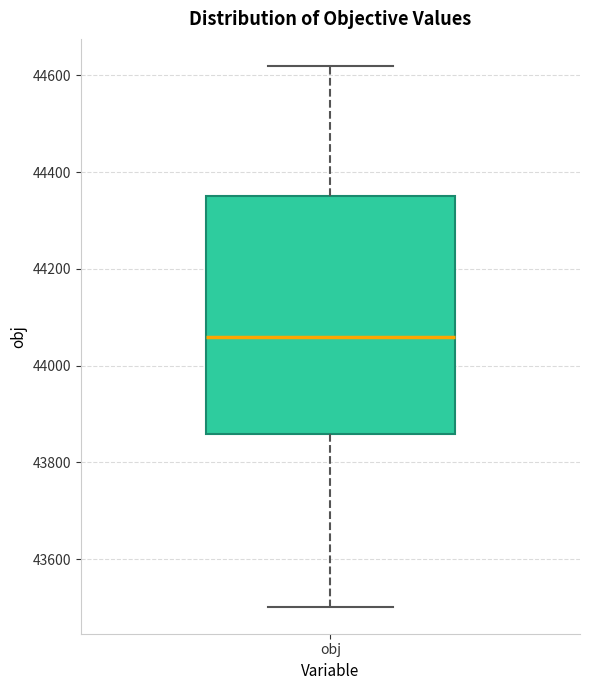

Transcribe this box plot: give where the median line is, the range the box spans, and where the two whiskers end, as read against the y-axis. The values are not printed on the chart, so give them approximately, as read against the axis.

median 44060, box 43860 to 44360, whiskers 43500 to 44620